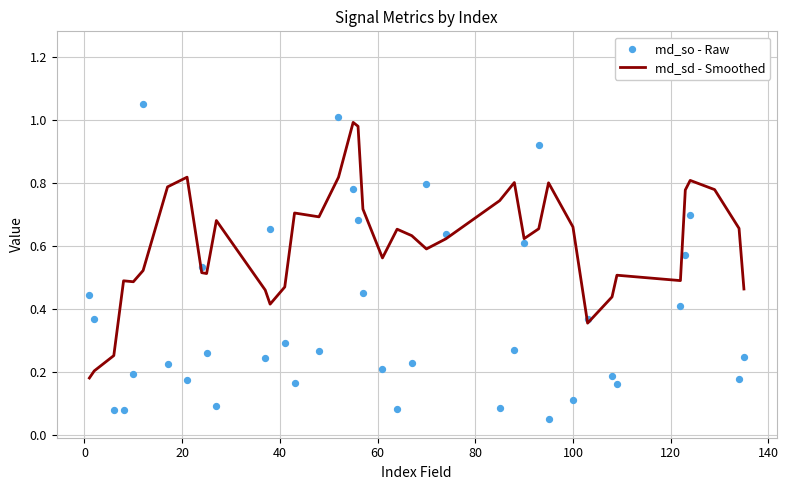

Which series has the largest total across all categories?

md_sd - Smoothed